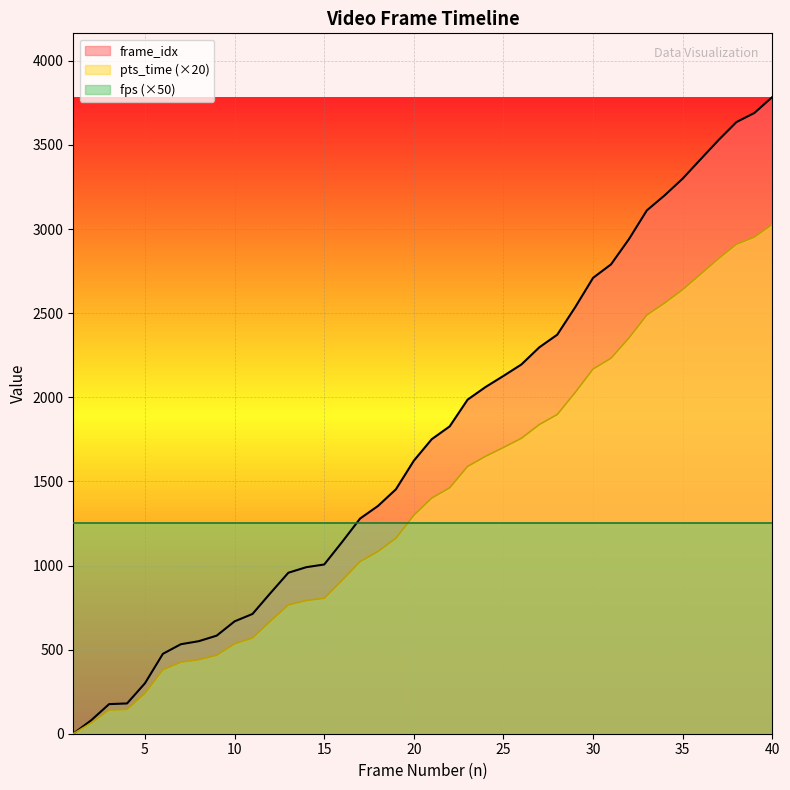

Reading left to right, what are all the values shown in this chart?

pts_time: 0.0	64.0	140.8	144.0	240.0	380.0	425.6	440.0	466.4	534.4	569.6	668.8	765.6	792.0	804.8	912.0	1023.2	1083.2	1162.4	1298.4	1400.8	1461.6	1588.8	1648.8	1701.6	1756.0	1837.6	1897.6	2028.0	2168.0	2232.0	2352.0	2488.8	2560.8	2640.0	2732.0	2824.0	2909.6	2952.0	3028.0
frame_idx: 0.0	80.0	176.0	180.0	300.0	475.0	532.0	550.0	583.0	668.0	712.0	836.0	957.0	990.0	1006.0	1140.0	1279.0	1354.0	1453.0	1623.0	1751.0	1827.0	1986.0	2061.0	2127.0	2195.0	2297.0	2372.0	2535.0	2710.0	2790.0	2940.0	3111.0	3201.0	3300.0	3415.0	3529.0	3636.0	3690.0	3785.0